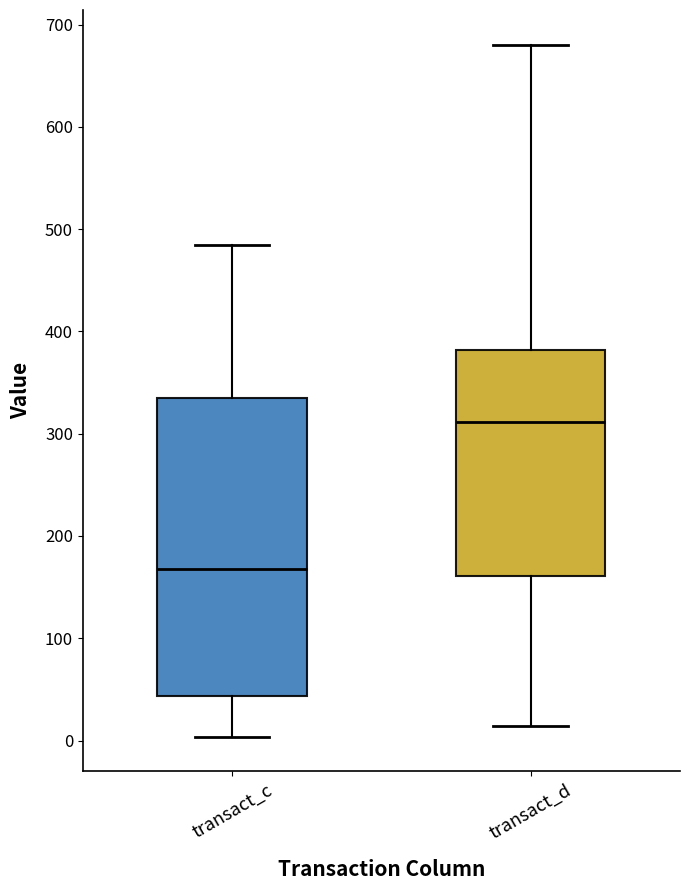

Reading left to right, read every box against the y-axis: the position of its median line, the range the box covers, and the ends of its whiskers. The values are not printed on the chart, so give them approximately, as read against the axis.

transact_c: median 170, box 40 to 340, whiskers 0 to 480
transact_d: median 310, box 160 to 380, whiskers 10 to 680